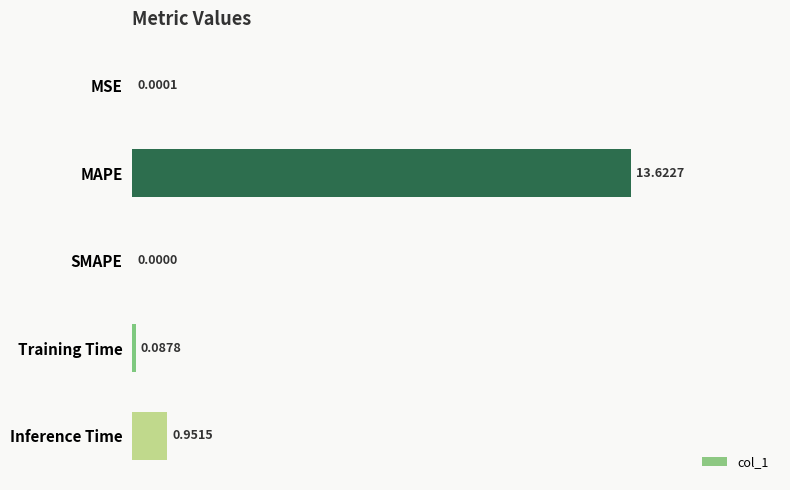

Between Inference Time and Training Time, which is larger?

Inference Time